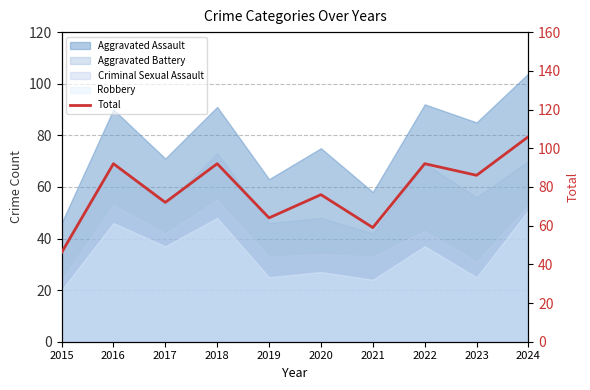

What is the average value?

78